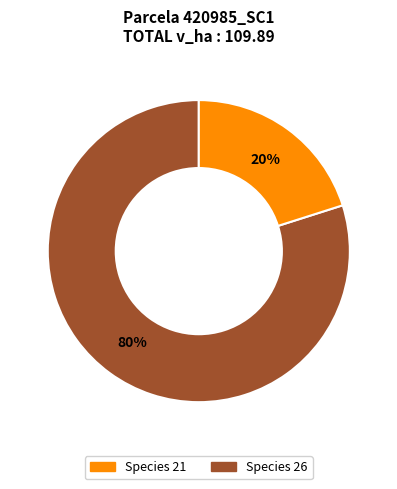

Is there a majority slice in this chart?

Yes